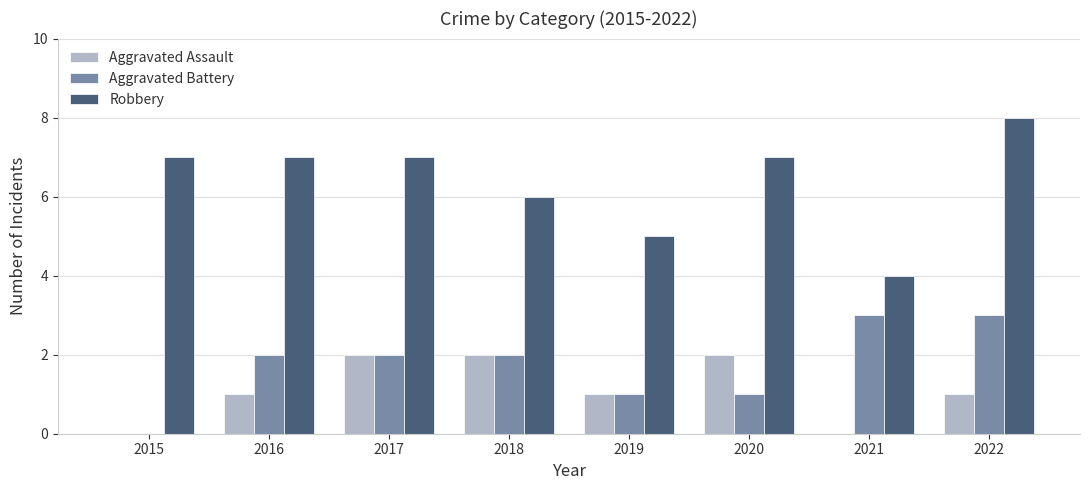

The Robbery series shows 5 at 2022. True or false?

False